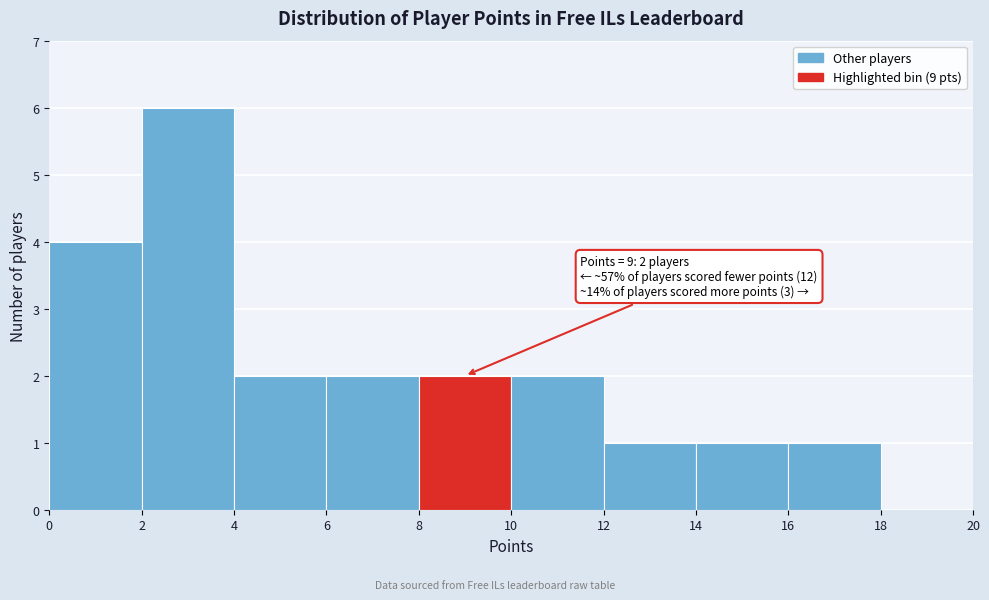

Over which range of the x-axis is the bar tallest?

2 to 4